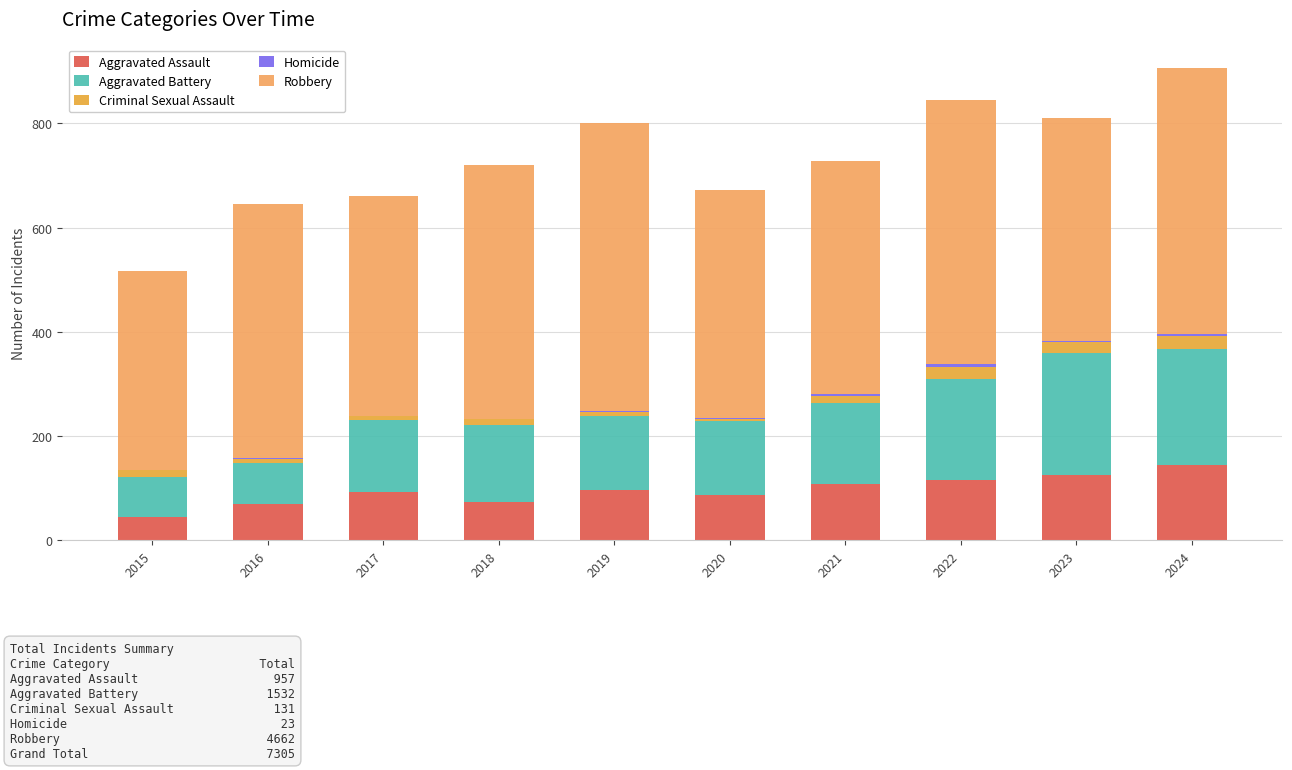

True or false: Aggravated Assault has a value of 131 at 2019.

False